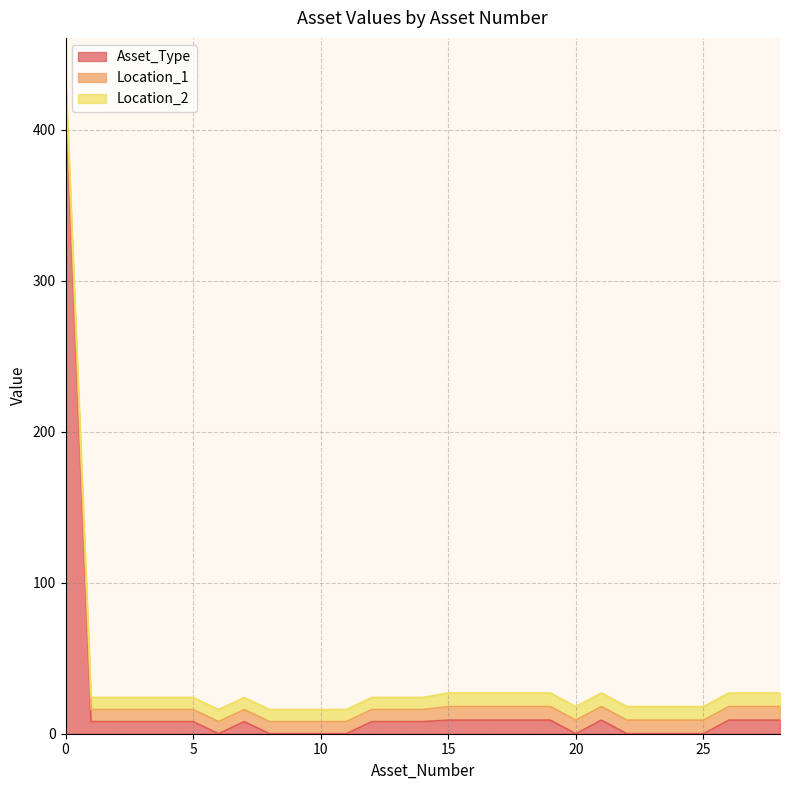

What is the sum of all Location_1 values?

246